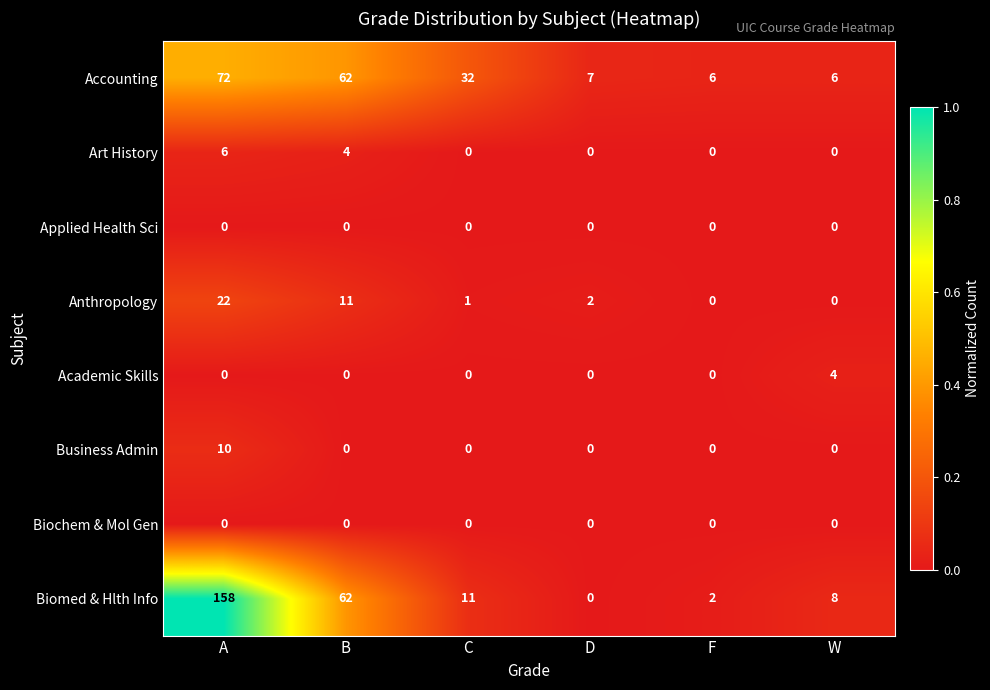

Where does the Biomed & Hlth Info series first go above 11?

A